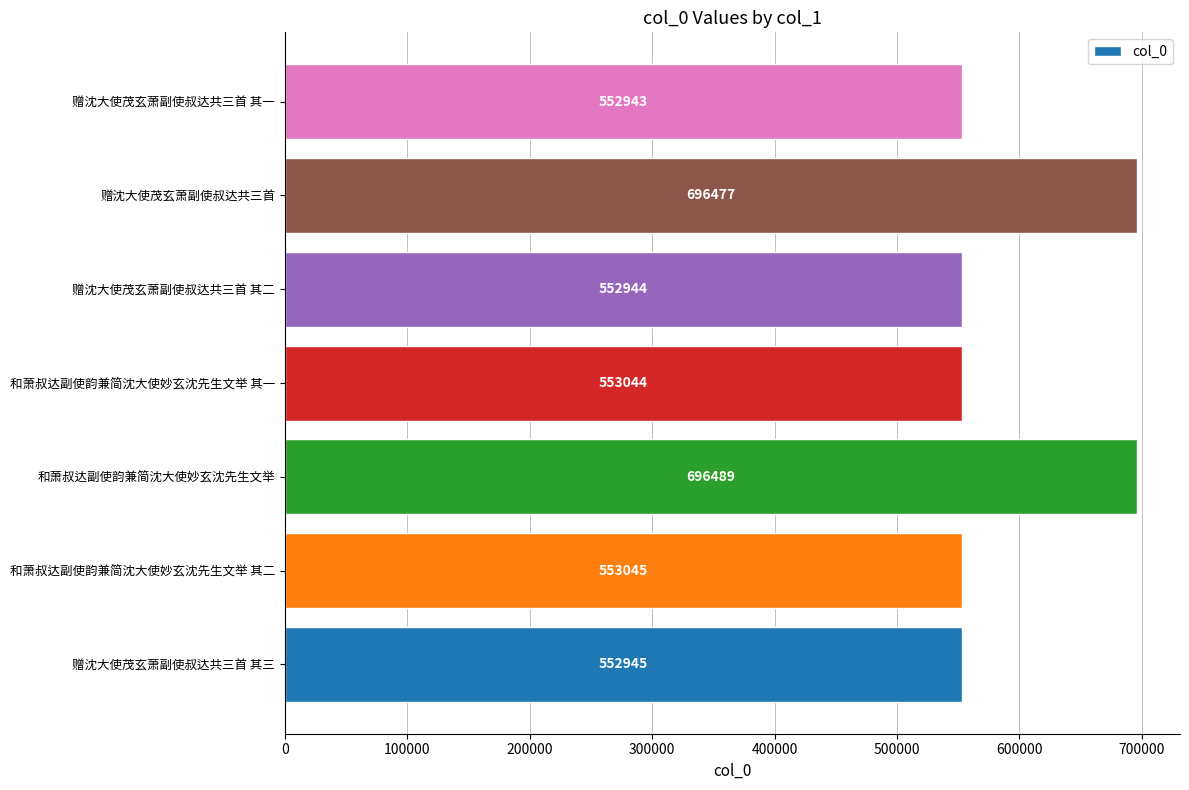

Rank the categories by value from highest to lowest.

和萧叔达副使韵兼简沈大使妙玄沈先生文举, 赠沈大使茂玄萧副使叔达共三首, 和萧叔达副使韵兼简沈大使妙玄沈先生文举 其二, 和萧叔达副使韵兼简沈大使妙玄沈先生文举 其一, 赠沈大使茂玄萧副使叔达共三首 其三, 赠沈大使茂玄萧副使叔达共三首 其二, 赠沈大使茂玄萧副使叔达共三首 其一